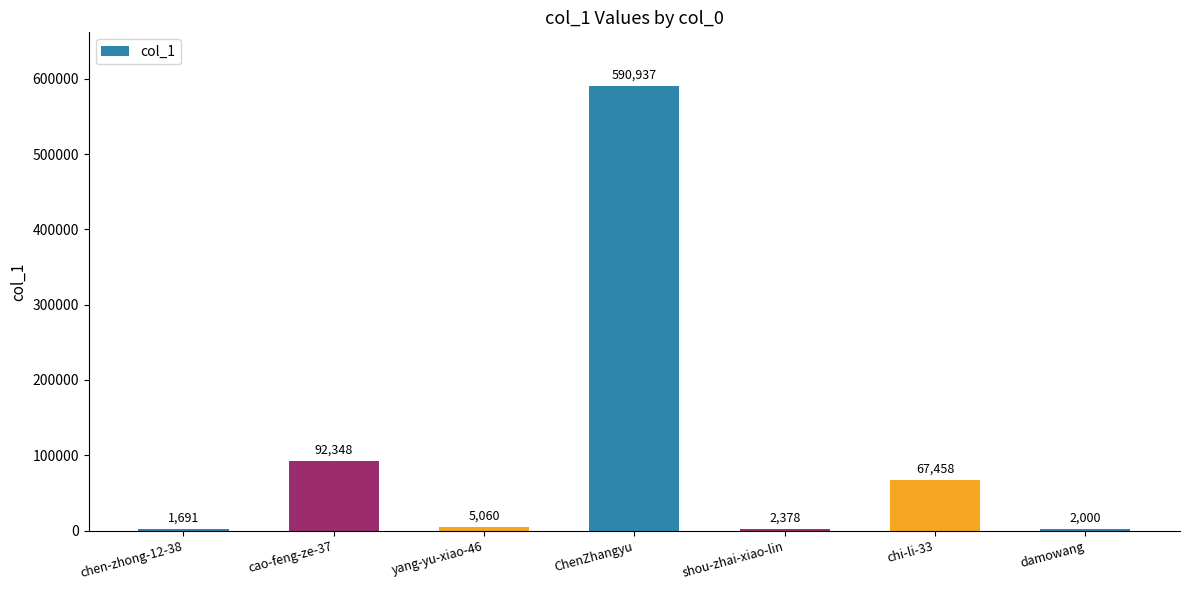

The chart shows a value of 590937 at ChenZhangyu. True or false?

True